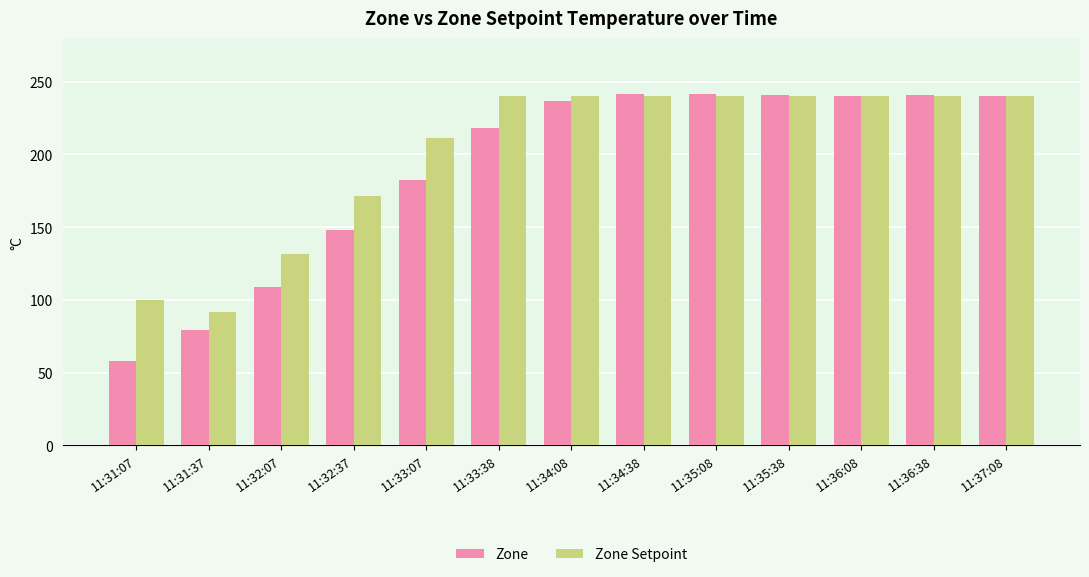

What is the difference between the maximum and minimum values in the Zone series?

183.1